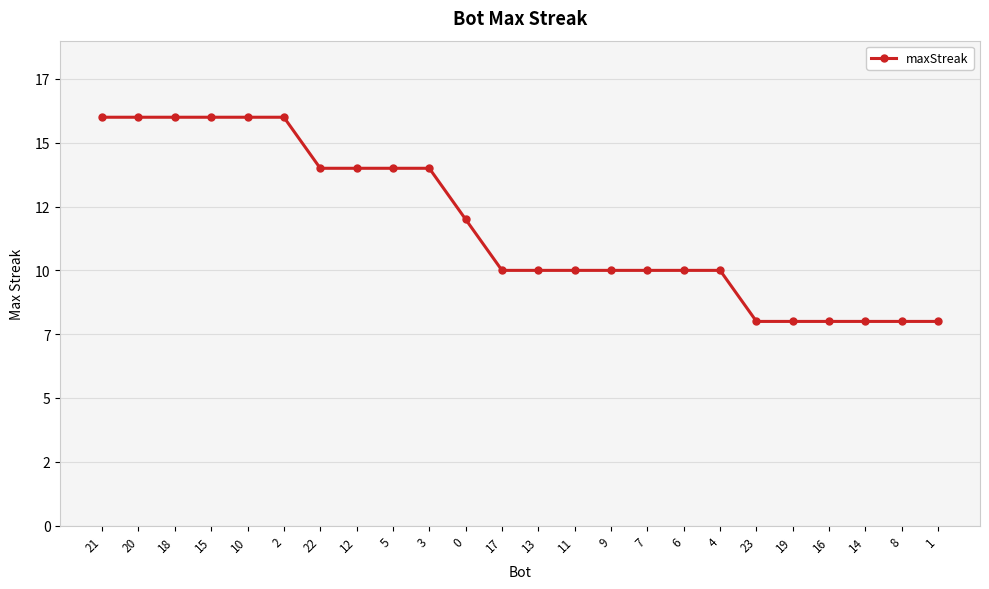

Reading left to right, list all the values displayed in this chart.

16	16	16	16	16	16	14	14	14	14	12	10	10	10	10	10	10	10	8	8	8	8	8	8